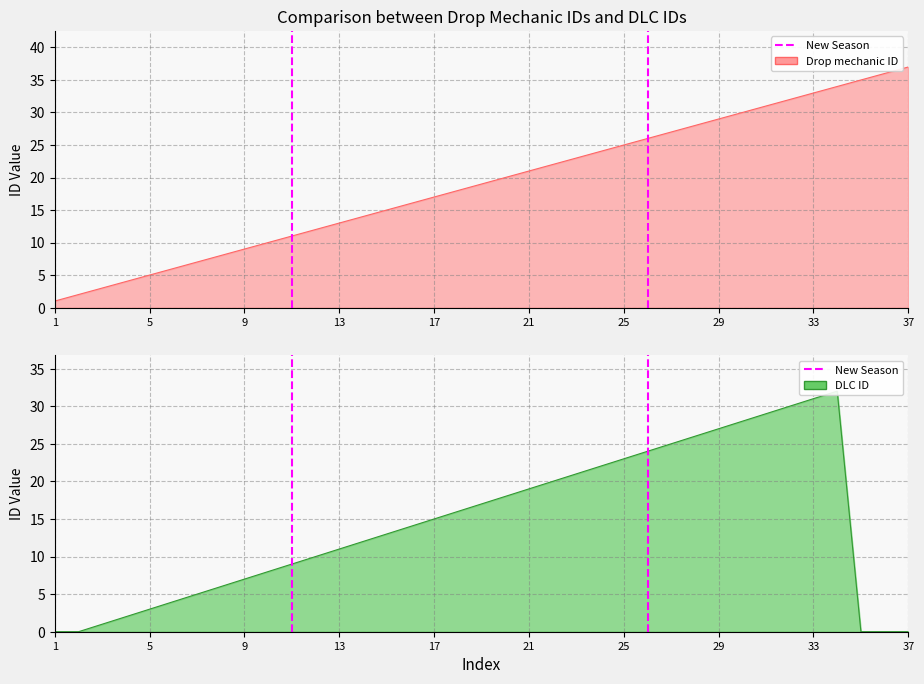

True or false: the data shows 2 at 5.

False